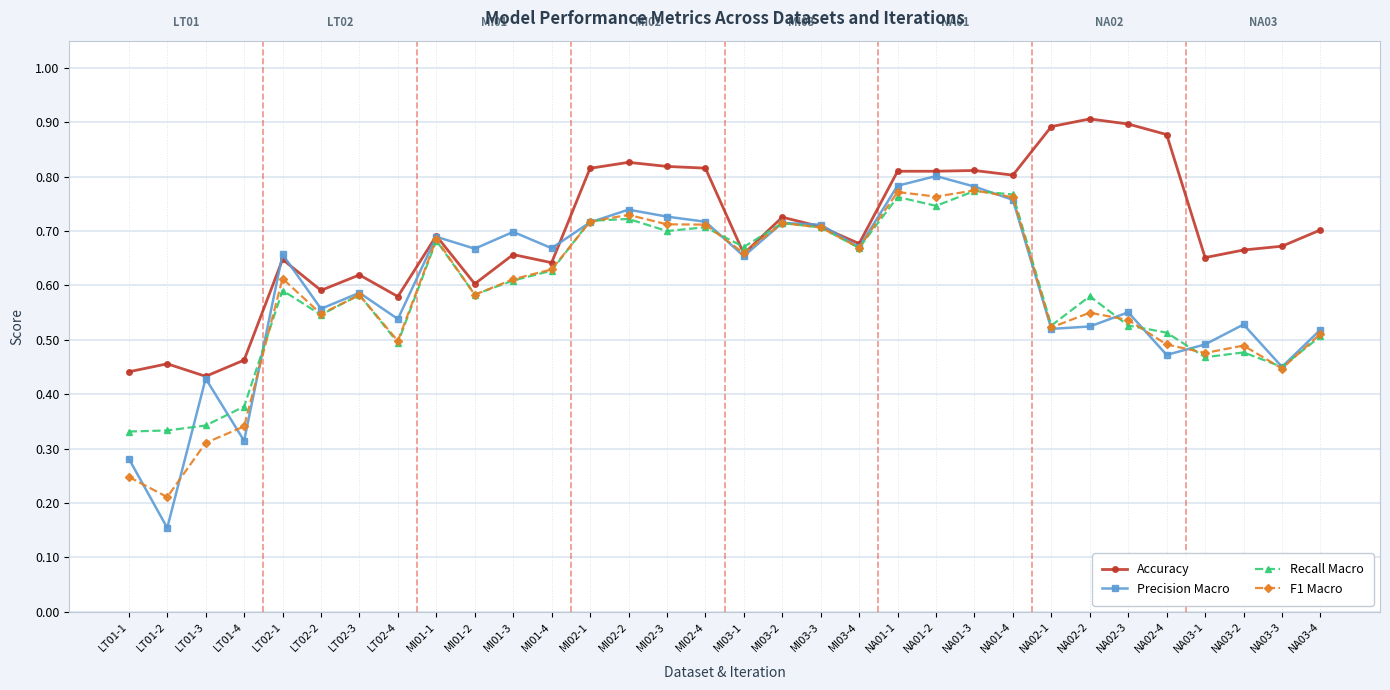

At which category does the chart reach its minimum across all series?

LT01-2